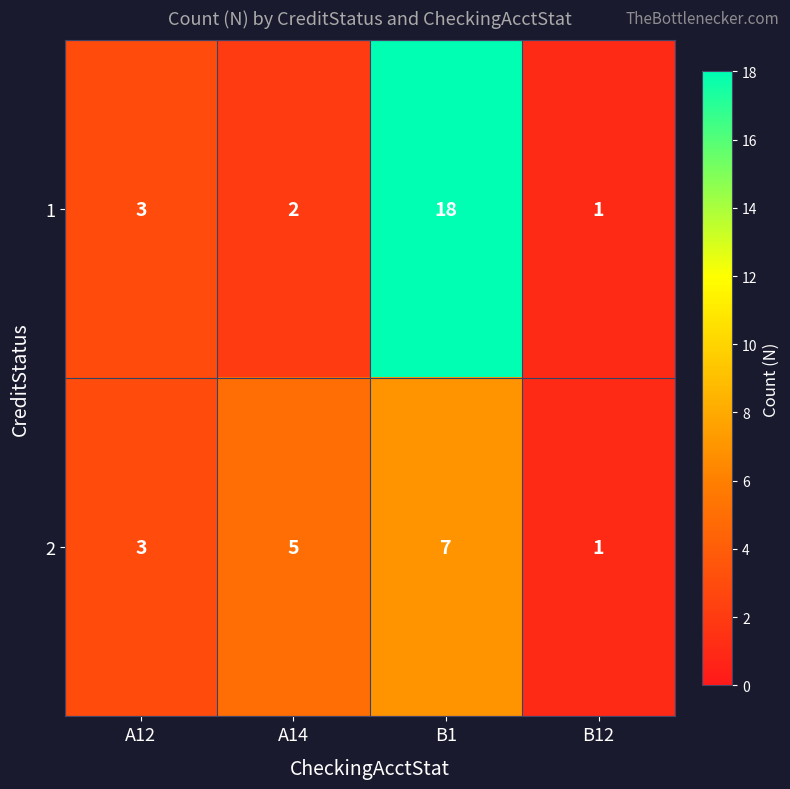

The value of 2 at A12 is 4. True or false?

False